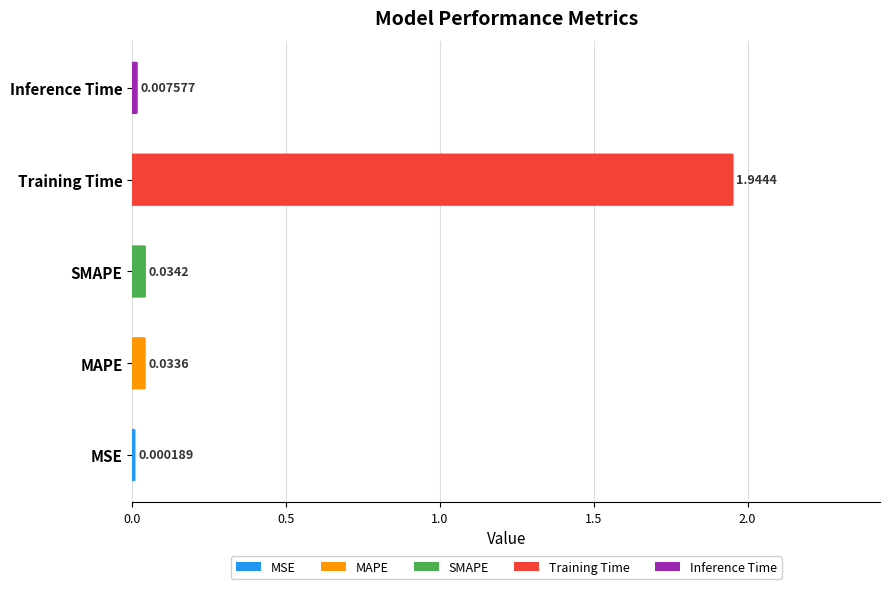

Is it true that the value at SMAPE is 0.0?

True